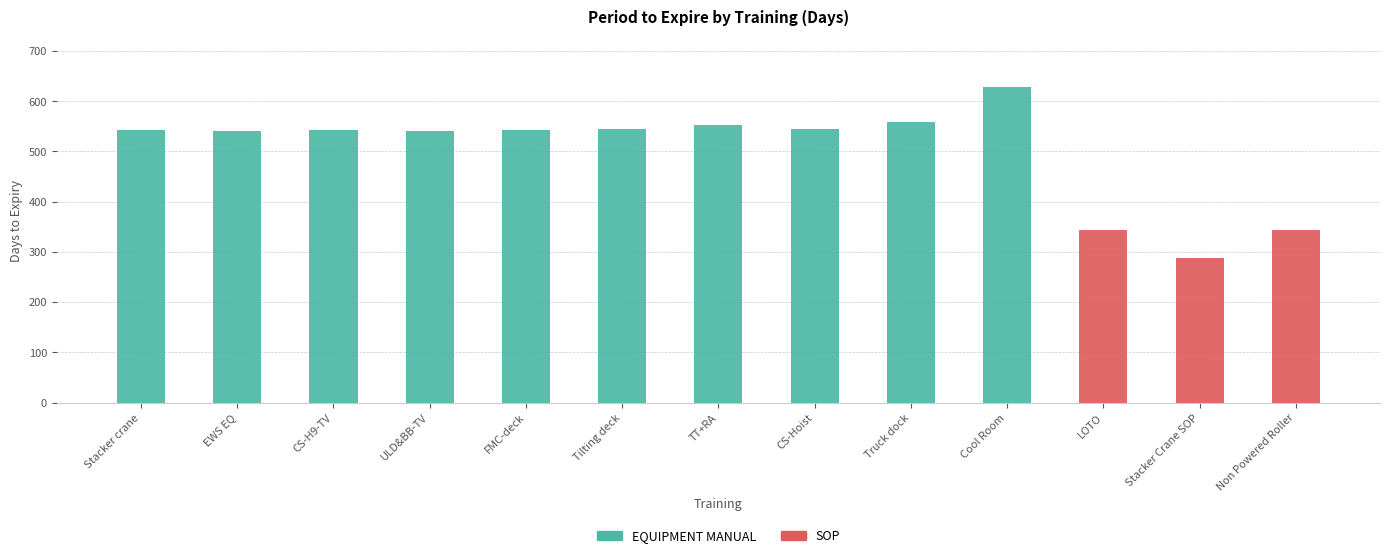

Are the bars grouped side by side (vs. stacked)?

No